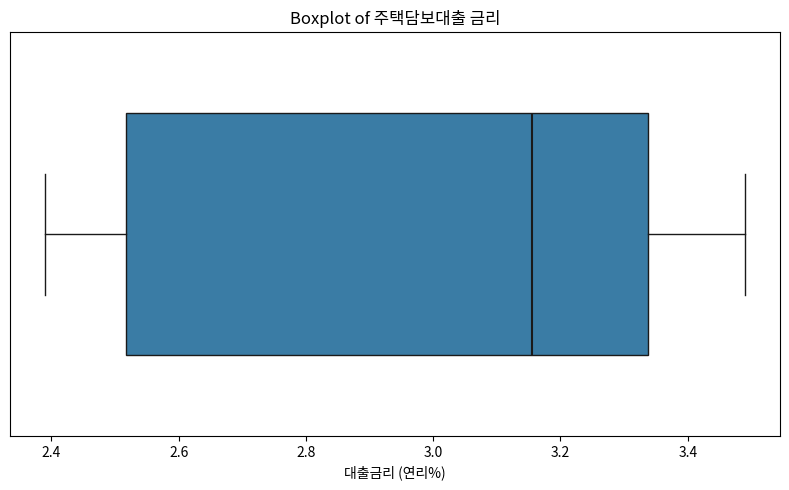

Where does the left whisker of the box end on the x-axis? The values are not printed on the chart, so give them approximately, as read against the axis.

2.40